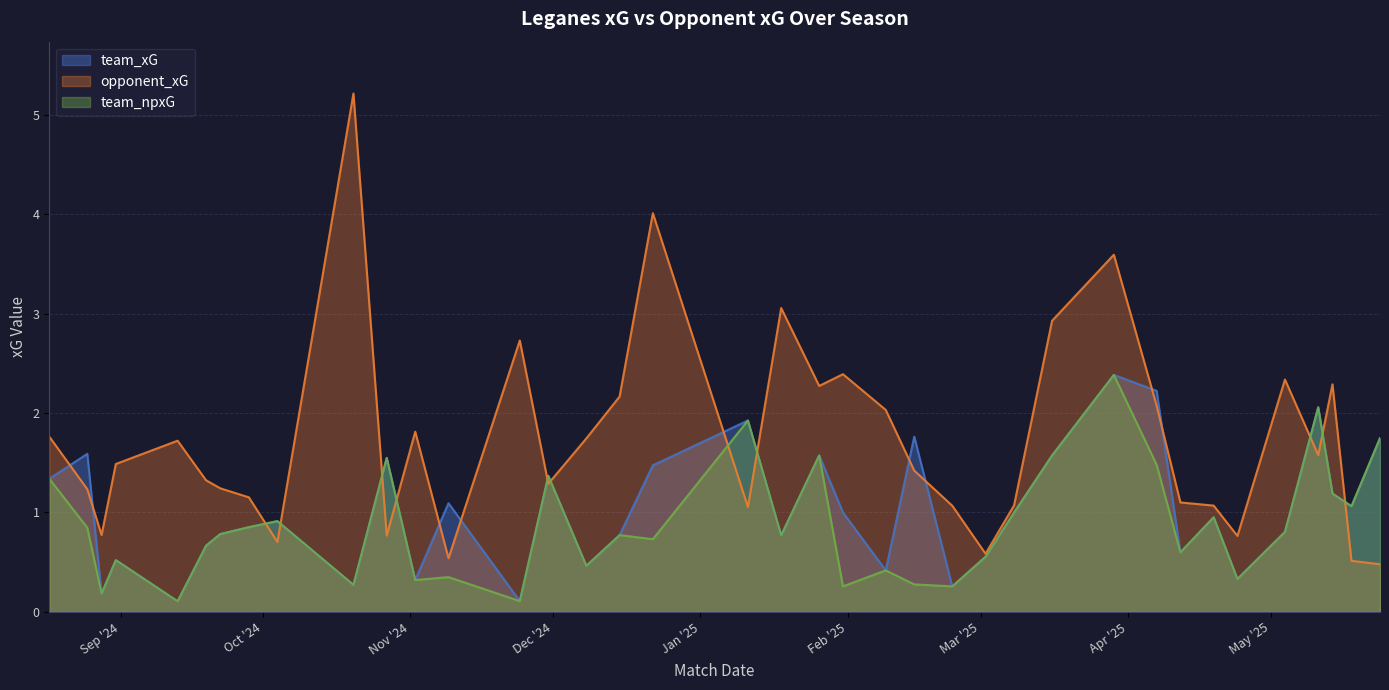

List the series in order of their overall mean, highest first.

opponent_xG, team_xG, team_npxG